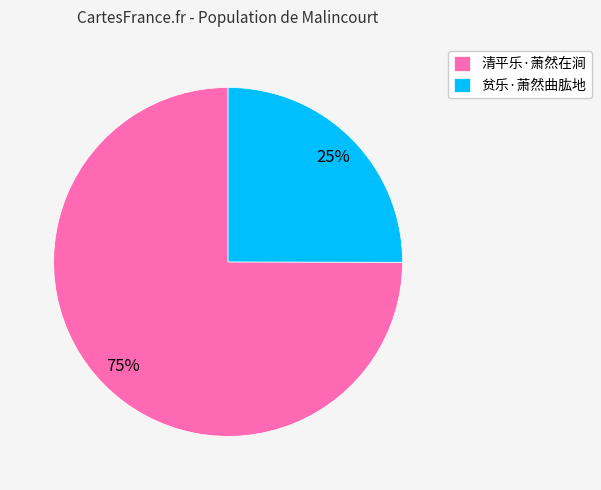

Does any single category account for the majority?

Yes